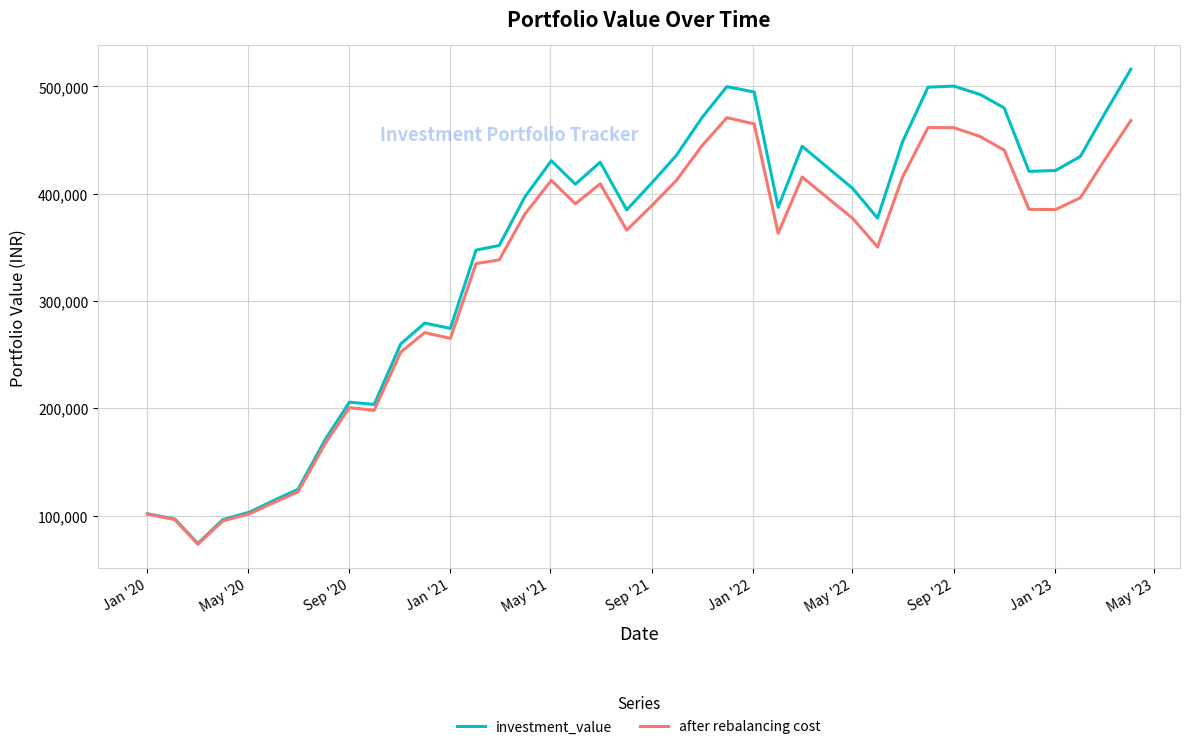

Which series has the largest range (max minus min)?

investment_value